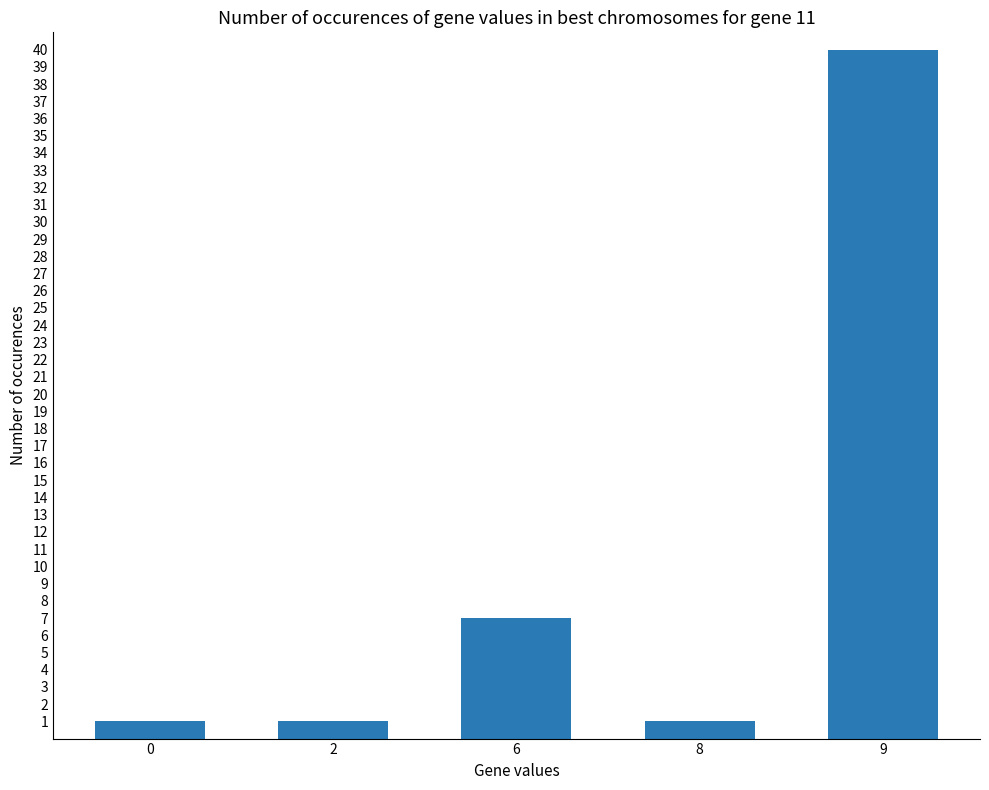

What is the average value?

10